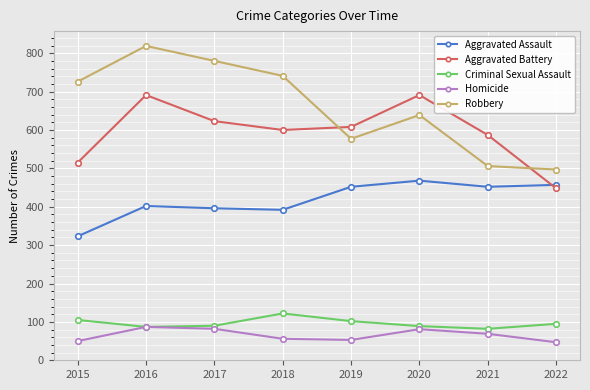

What are all the series names shown in the legend?

Aggravated Assault, Aggravated Battery, Criminal Sexual Assault, Homicide, Robbery